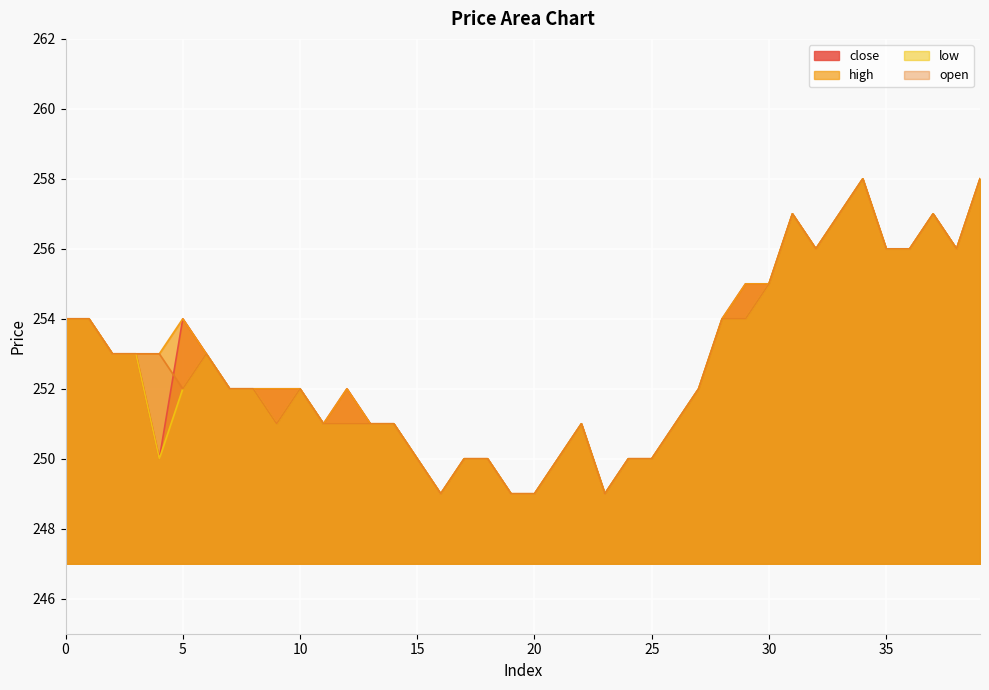

Rank the series by their average value, from lowest to highest.

low, open, close, high